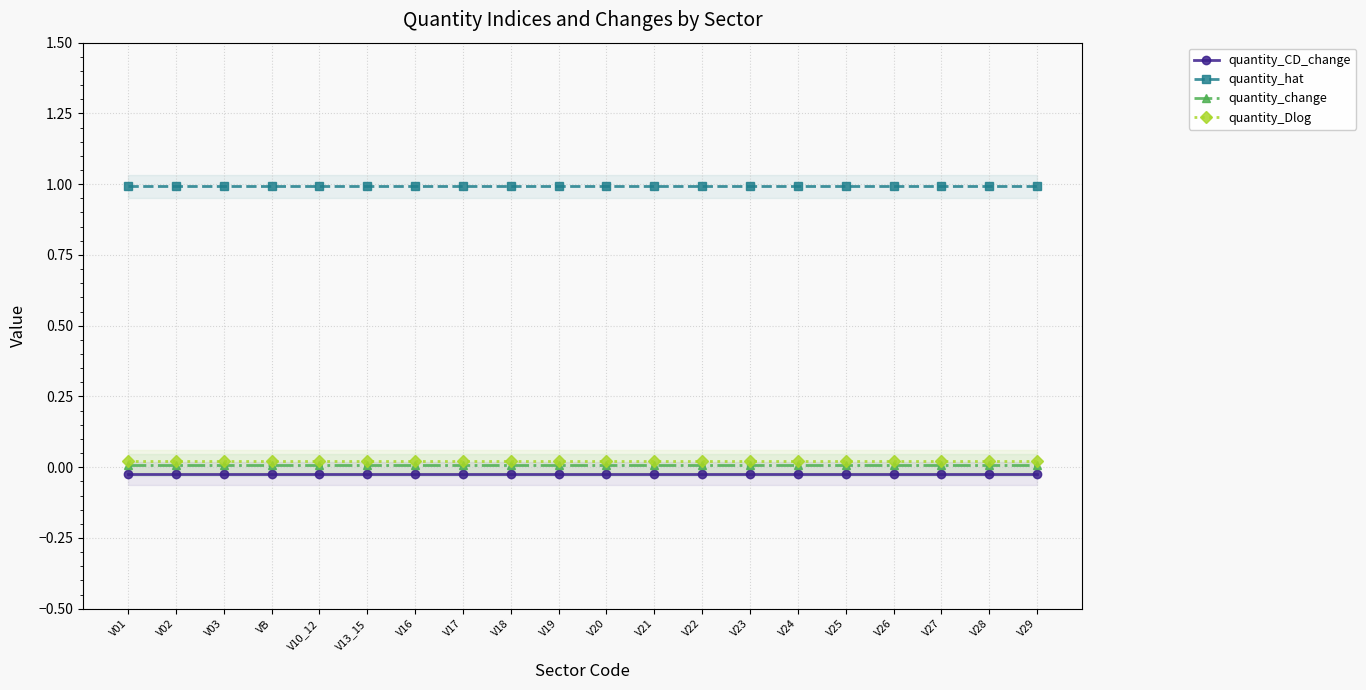

Which series has the largest total across all categories?

quantity_hat